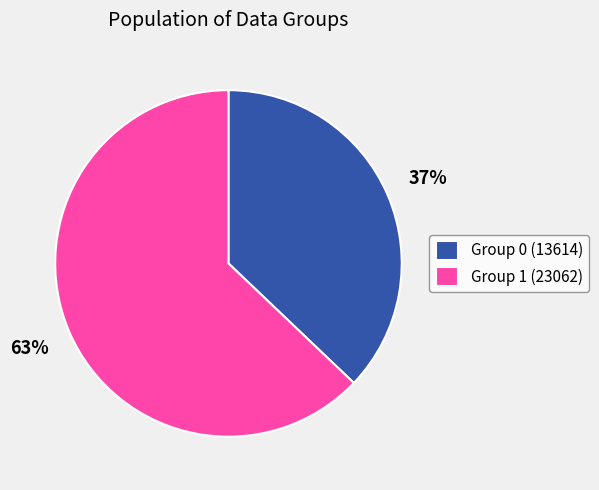

Do Group 0 (13614) and Group 1 (23062) together represent more than half of the pie?

Yes